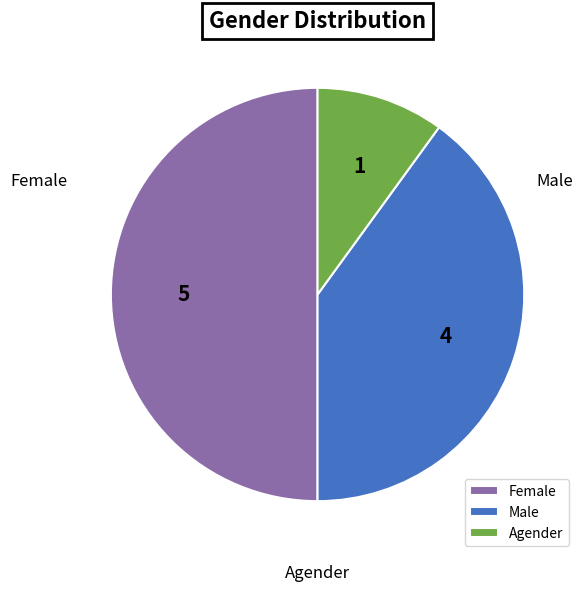

To the nearest percent, what is the difference between the largest and smallest slice percentages?

40%